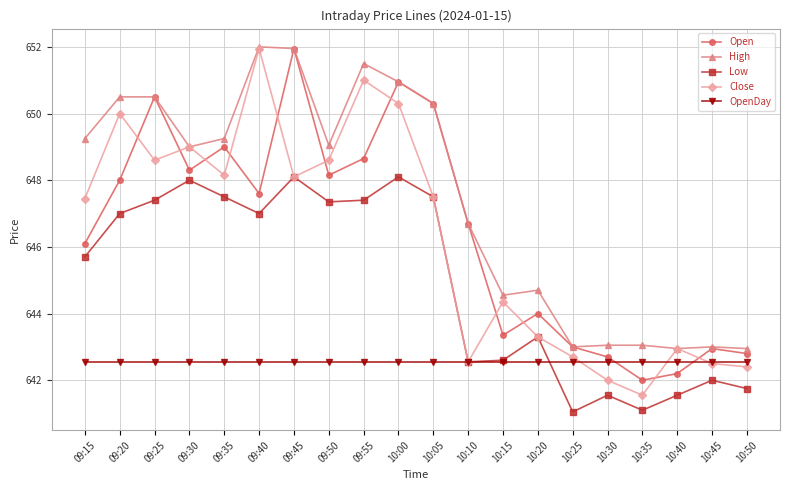

How many interior local valleys does the Open series have?

5